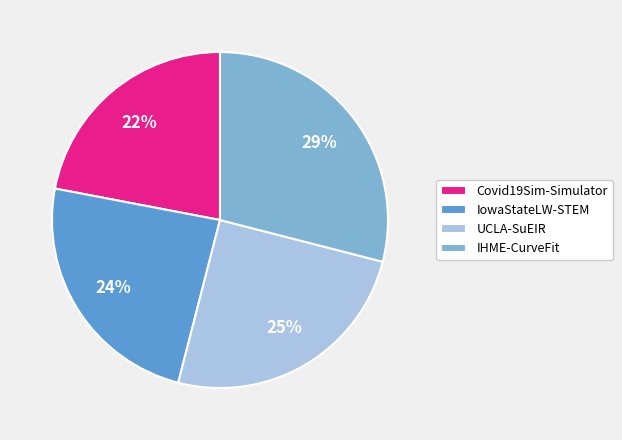

To the nearest percent, what percentage of the pie is IHME-CurveFit?

29%